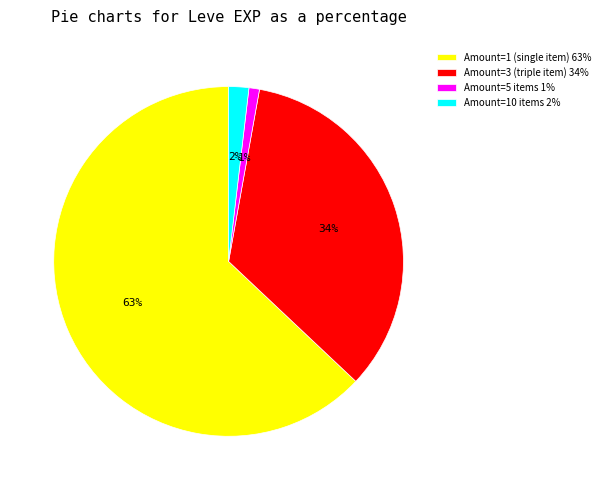

Does Amount=5 items 1% represent more than half of the total?

No